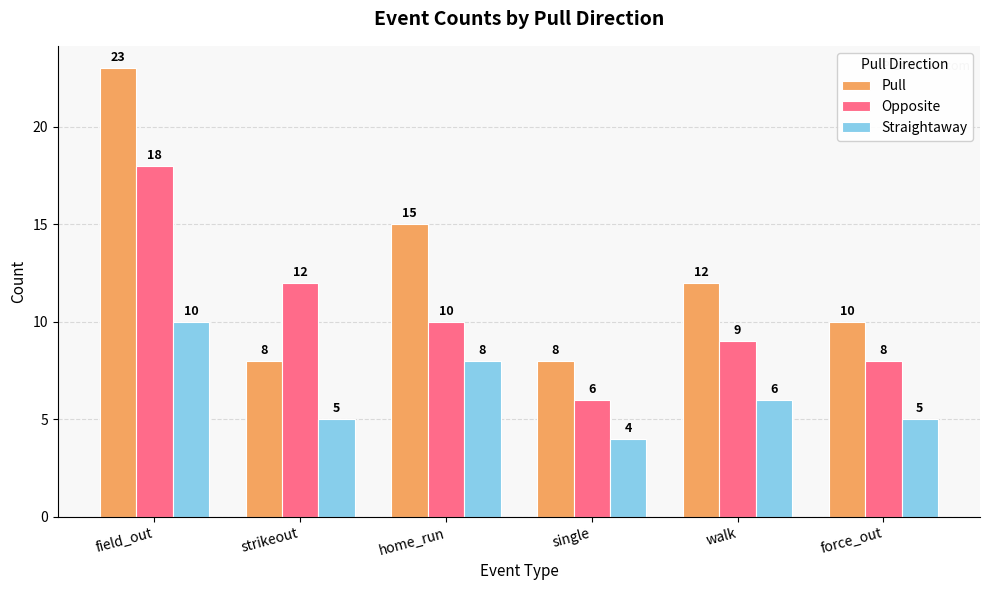

The Pull series shows 20 at home_run. True or false?

False